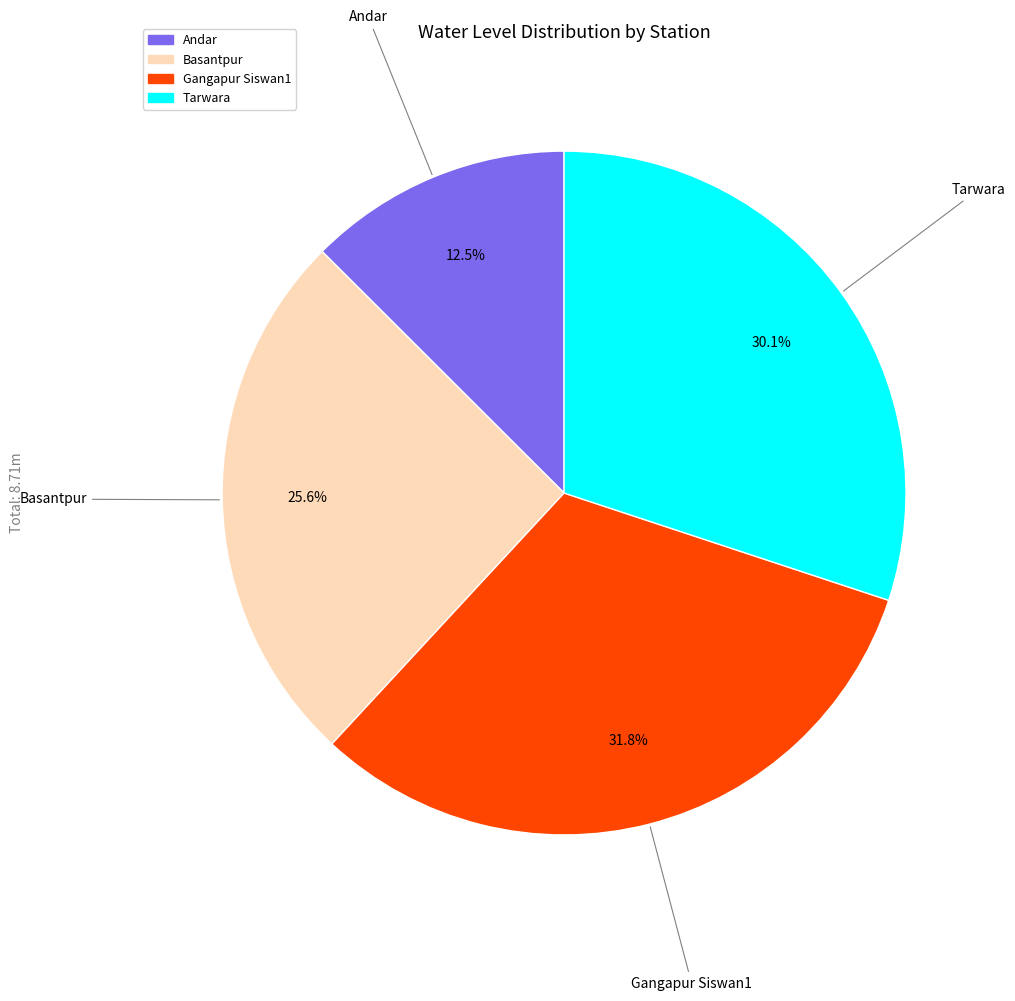

To the nearest percent, what portion does Basantpur represent?

26%